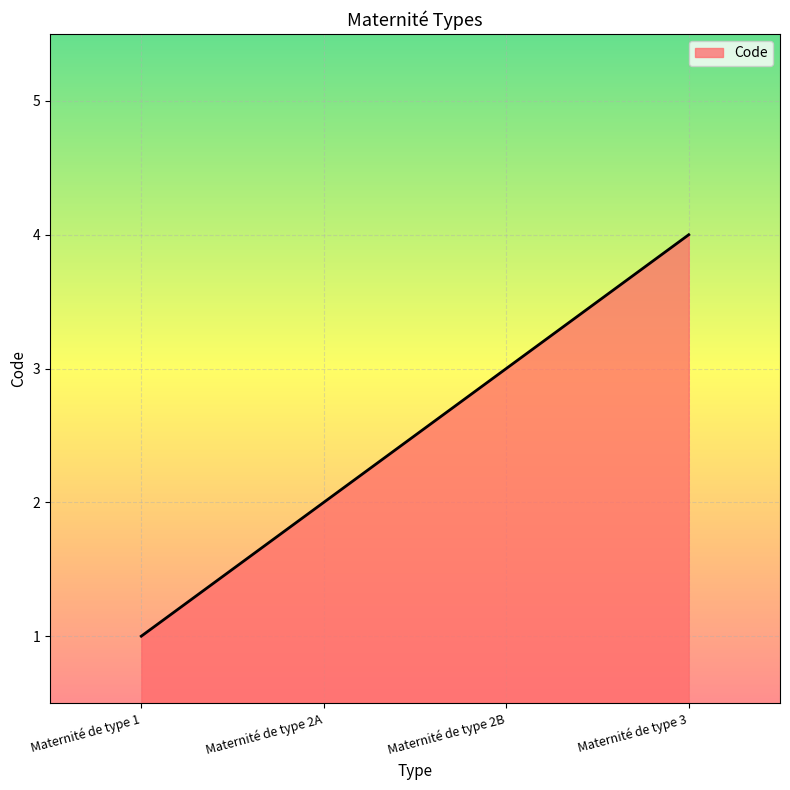

Reading left to right, list all the values displayed in this chart.

Maternité de type 1=1	Maternité de type 2A=2	Maternité de type 2B=3	Maternité de type 3=4